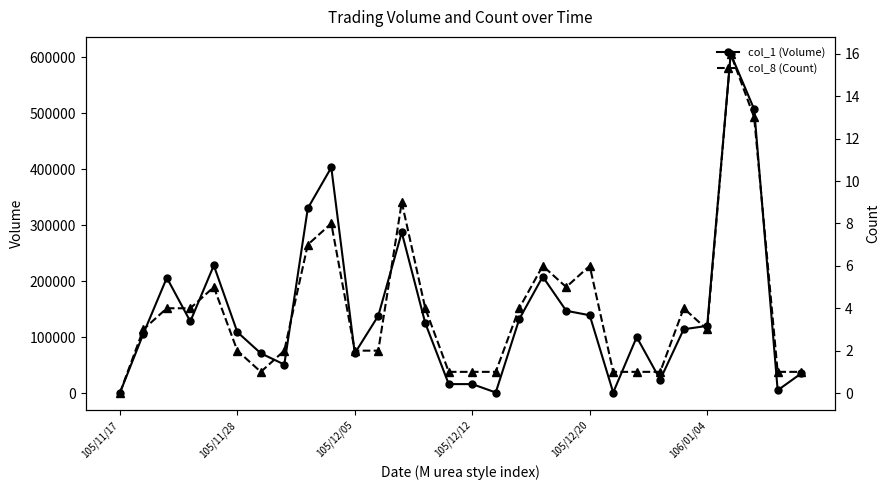

What position from the right is 13?

17